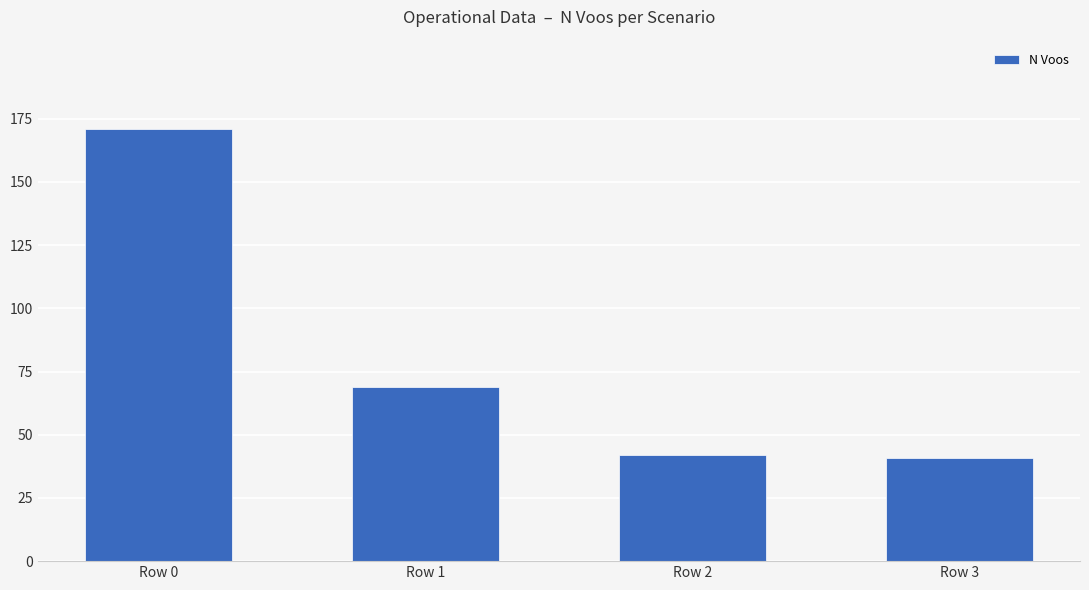

Reading left to right, what are all the values shown in this chart?

Row 0=171	Row 1=69	Row 2=42	Row 3=41